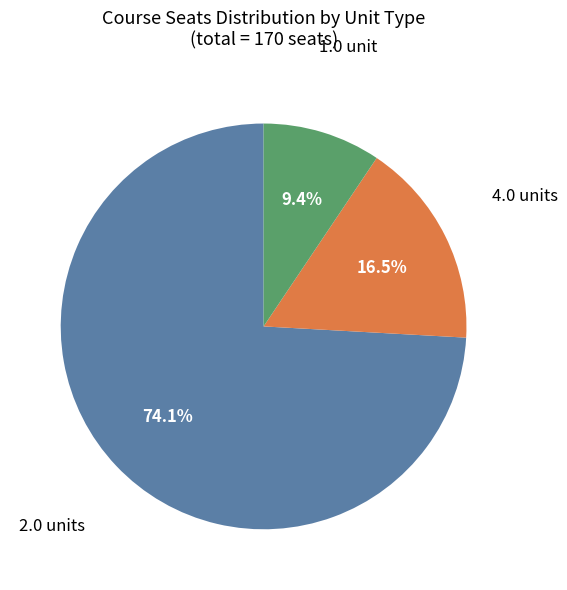

Rank the categories by value from highest to lowest.

2.0 units, 4.0 units, 1.0 unit